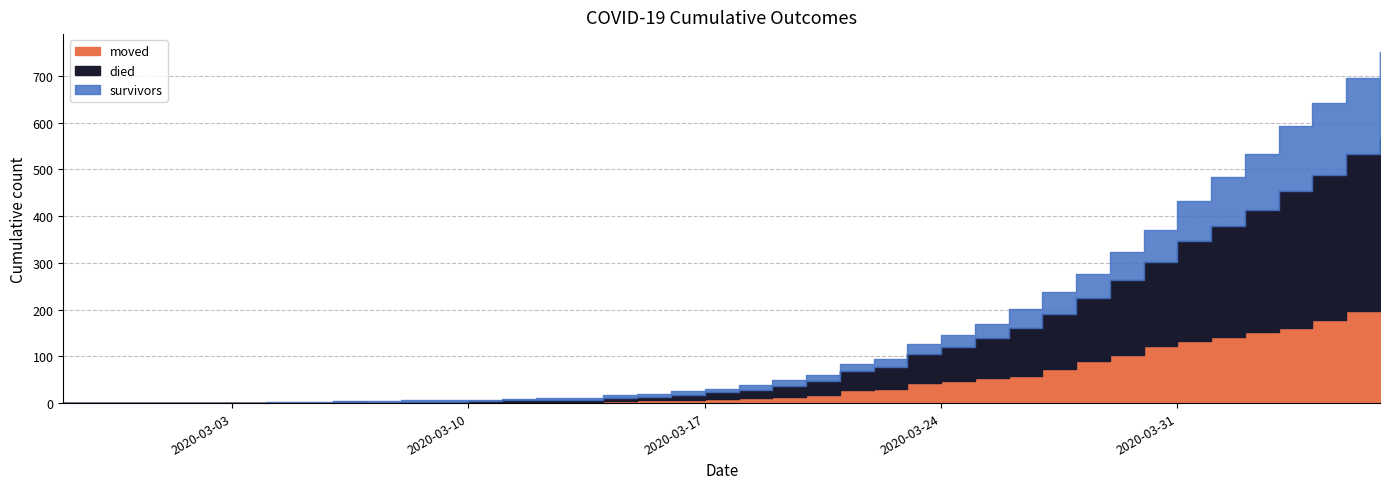

Count the number of categories in the chart.

40